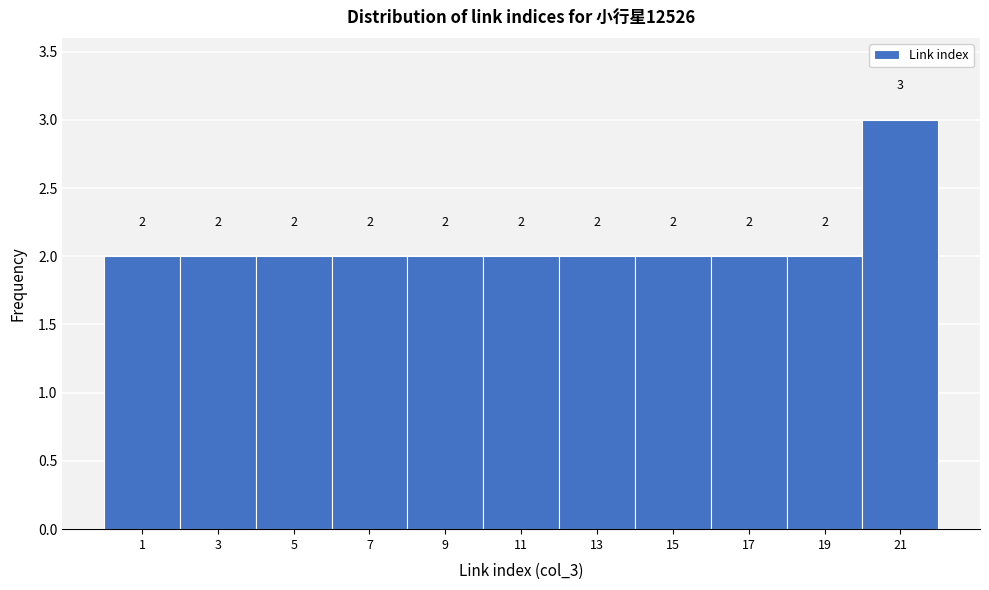

Reading left to right, transcribe all the data shown in this chart.

2	2	2	2	2	2	2	2	2	2	3